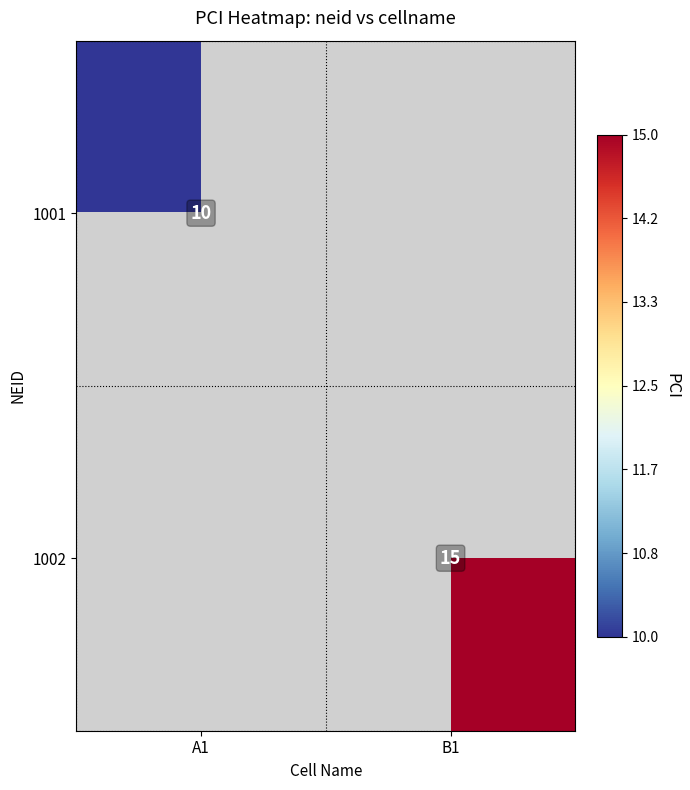

True or false: 1002 has a value of 10 at B1.

False